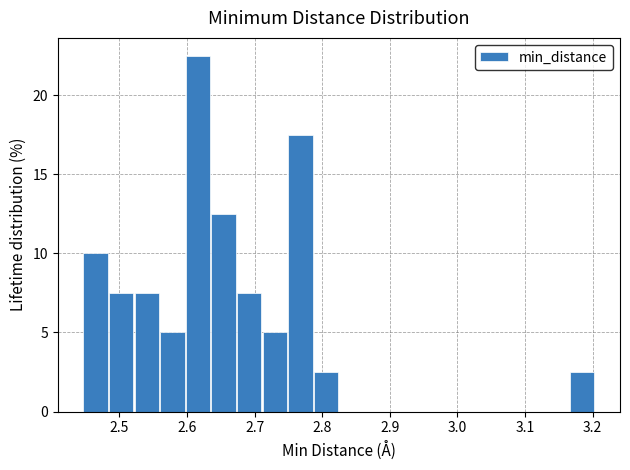

Read against the x-axis, roughly where is the centre of the tallest bar?

2.62